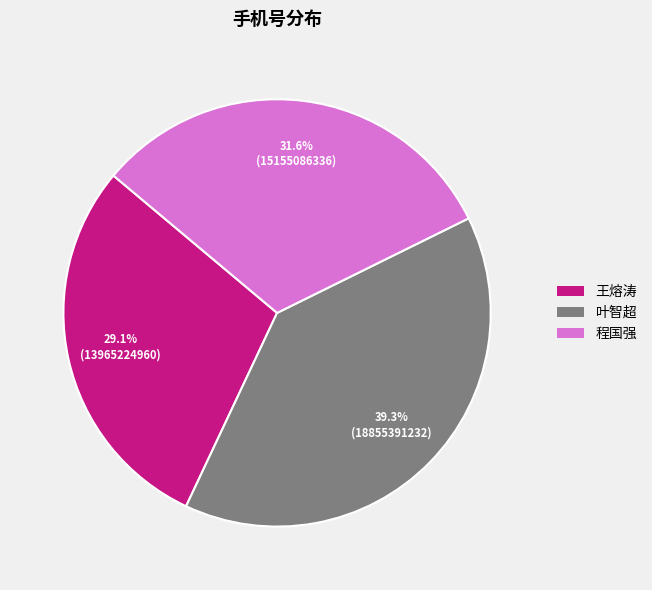

Approximately how many times larger is the value at 叶智超 compared to 王熔涛?

1.4